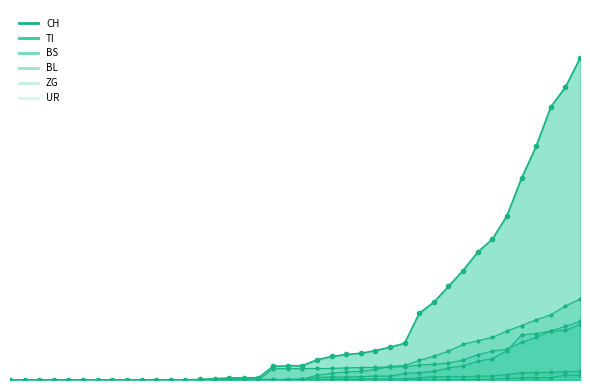

Which series has the widest spread of values?

CH